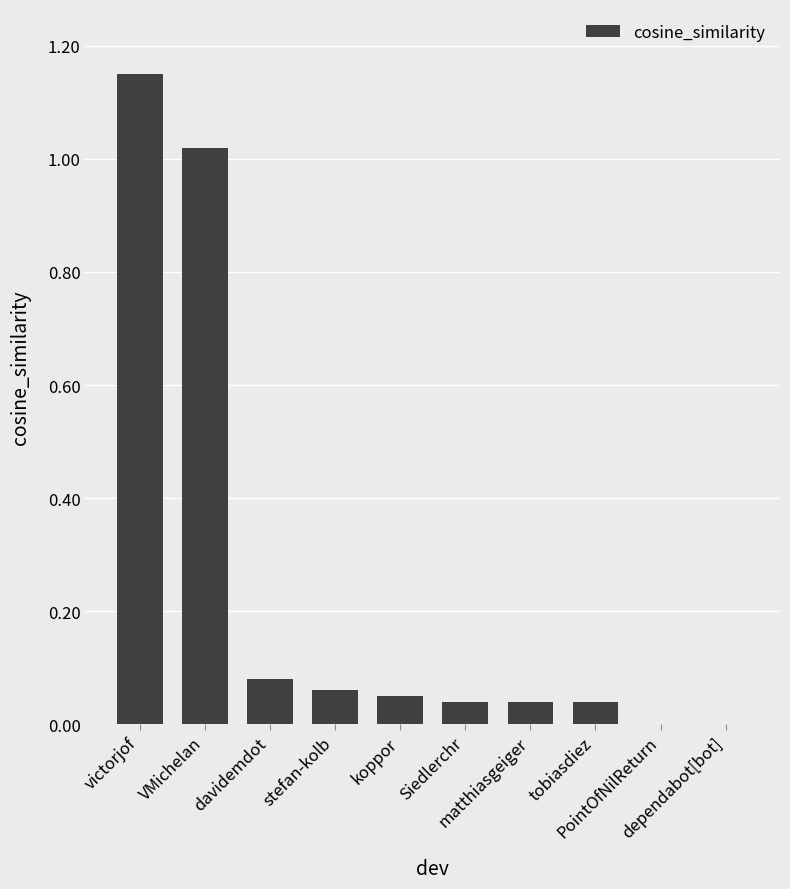

Reading left to right, extract all data points from this chart.

1.1	1.0	0.1	0.1	0.1	0.0	0.0	0.0	0.0	0.0